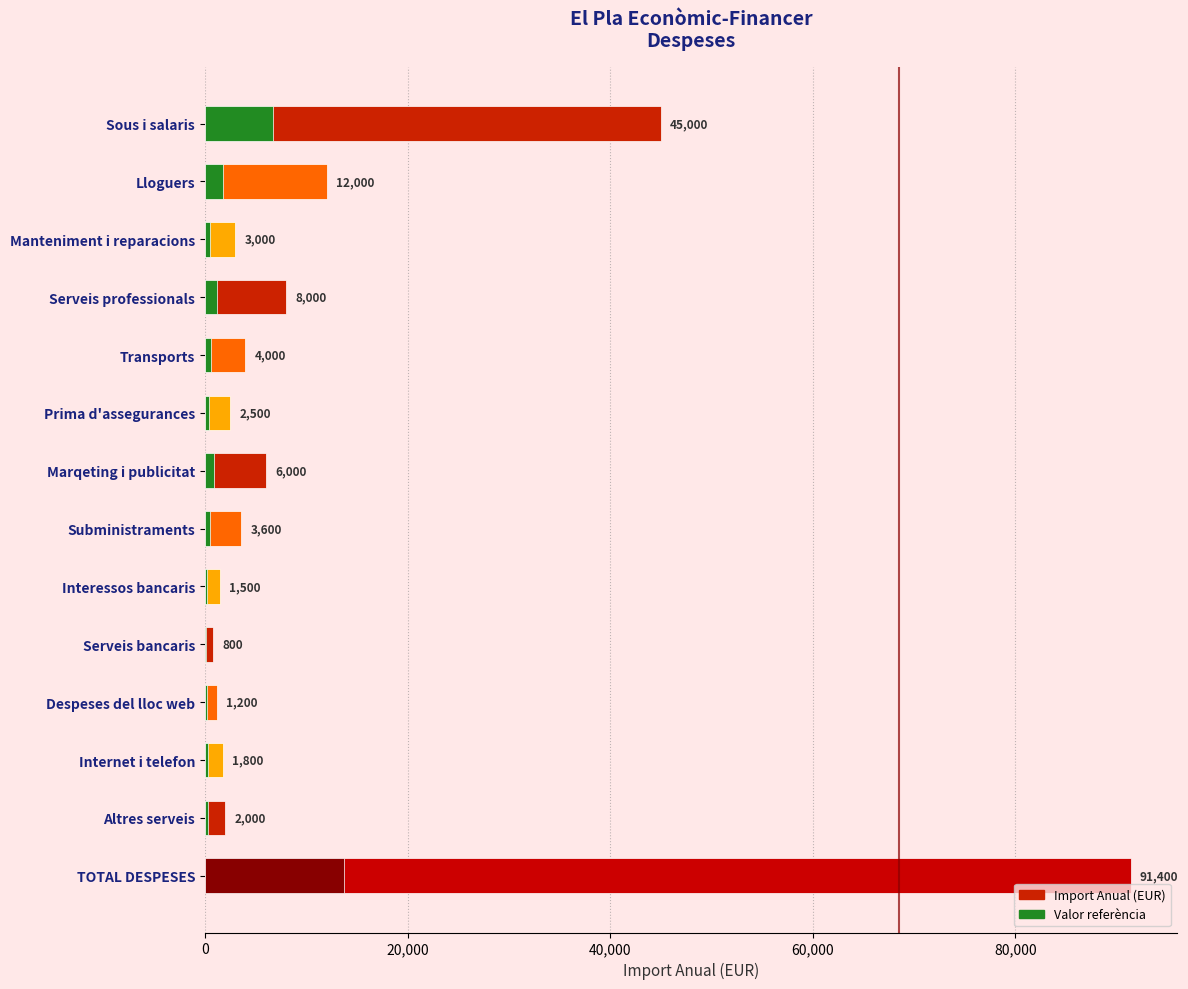

What is the value of the Import Anual bar at the 7th from the left?

6000